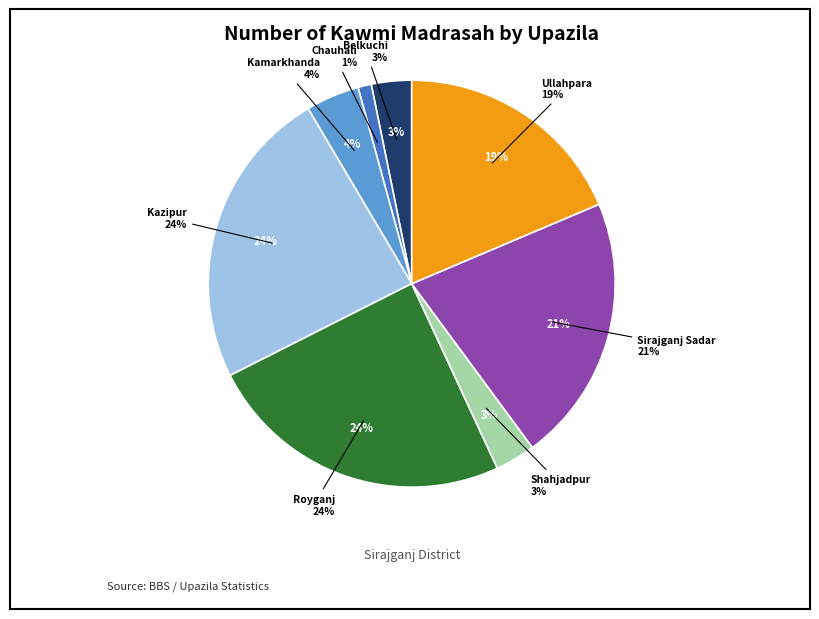

Does any single category account for the majority?

No